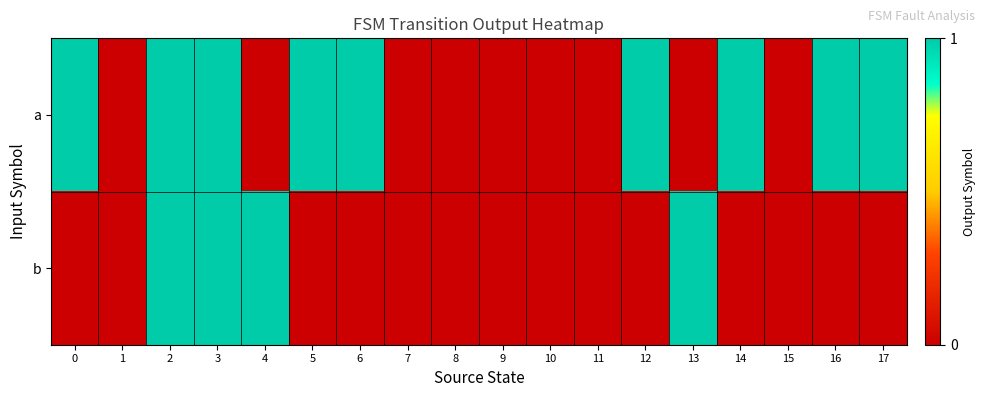

Which series has the largest total across all categories?

a